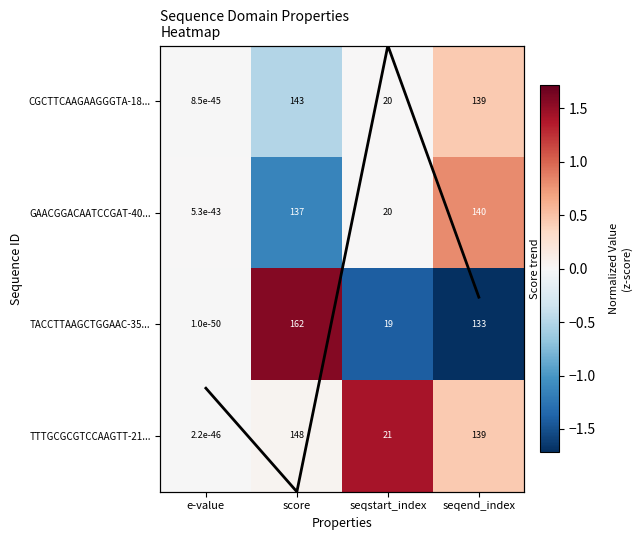

What is the difference between the maximum and minimum values in the CGCTTCAAGAAGGGTA-18... series?

143.0